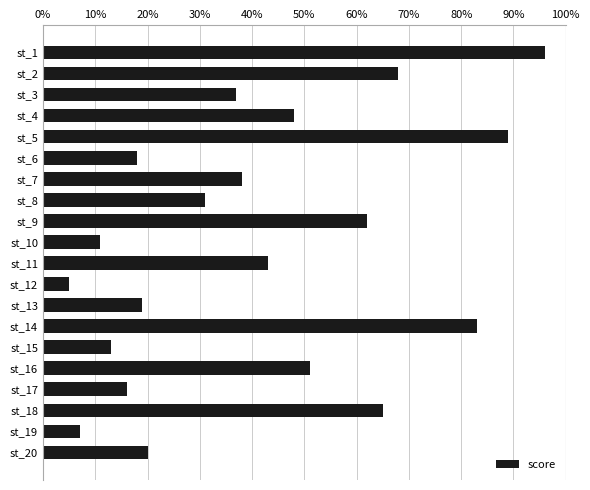

Which label corresponds to the smallest value in the chart?

st_12